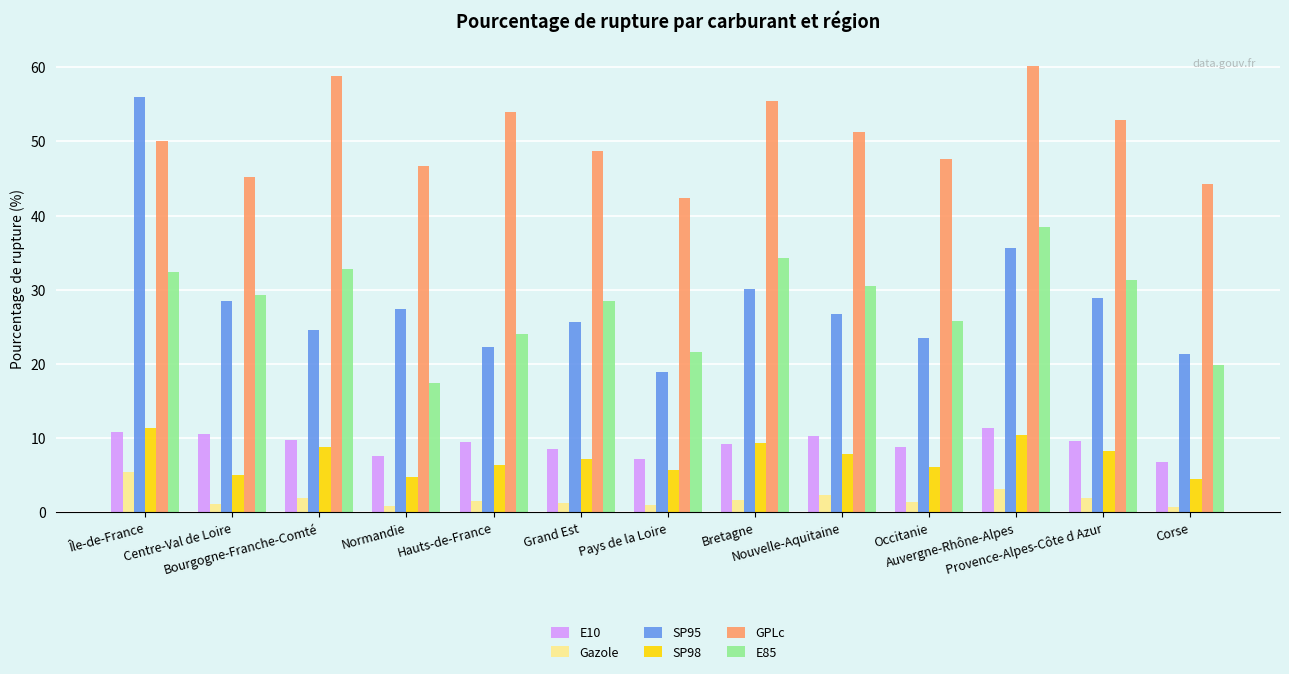

What is the greatest value displayed?

60.1